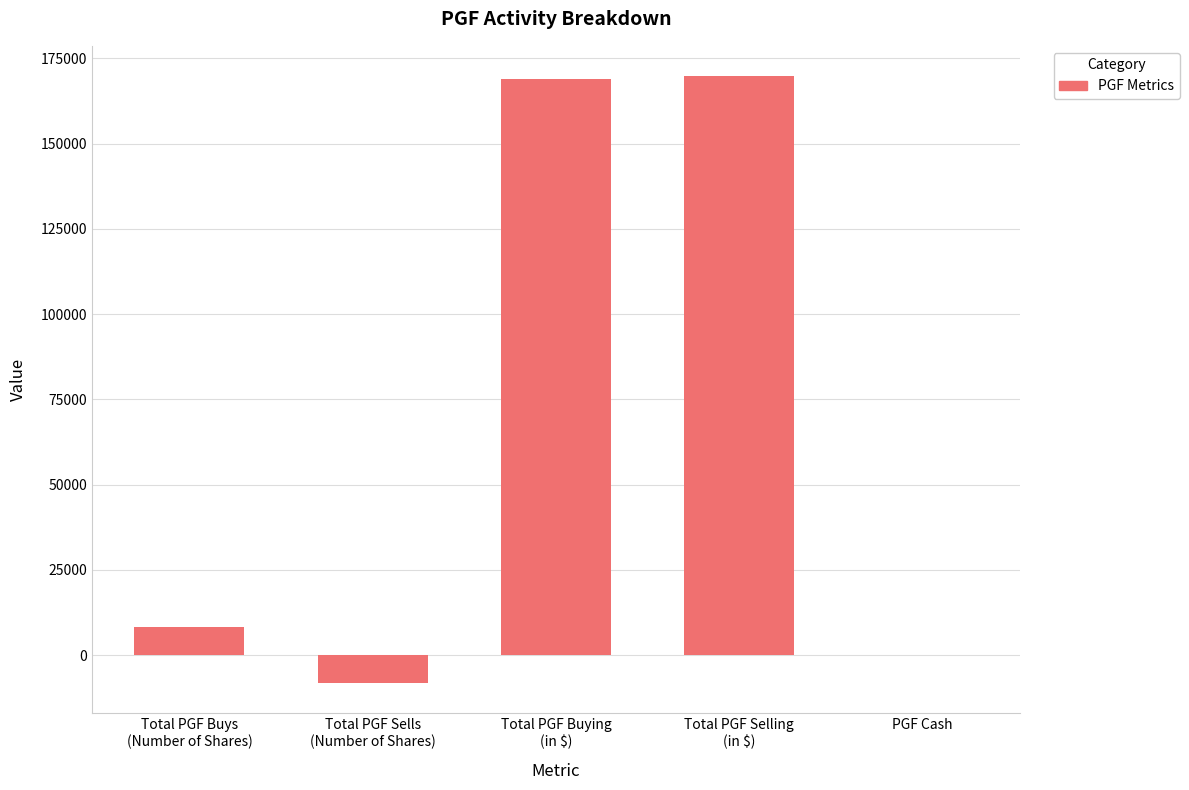

What is the maximum value shown in the chart?

169752.9